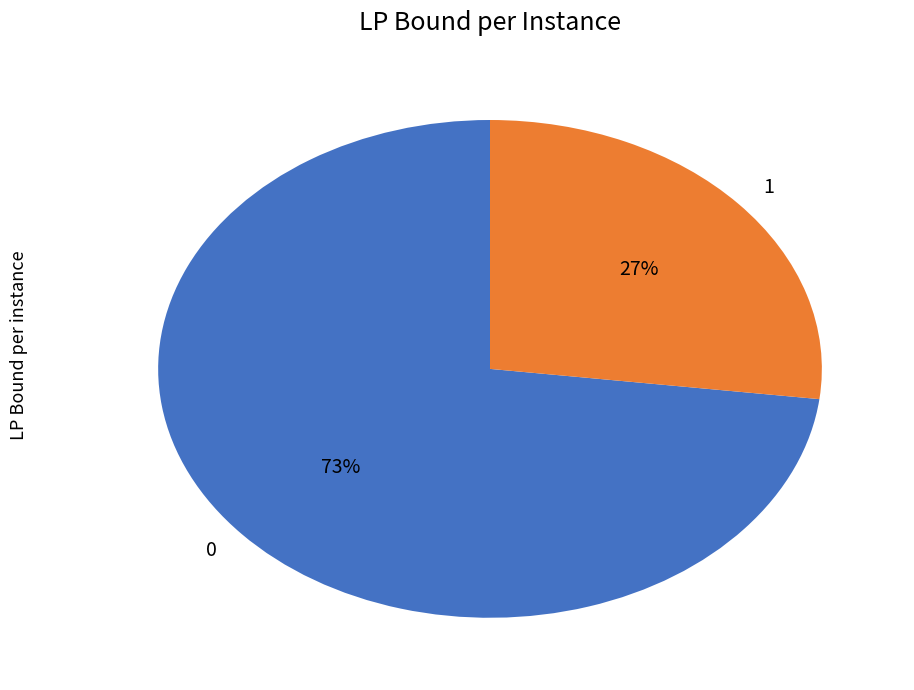

Count the number of slices in the pie.

2